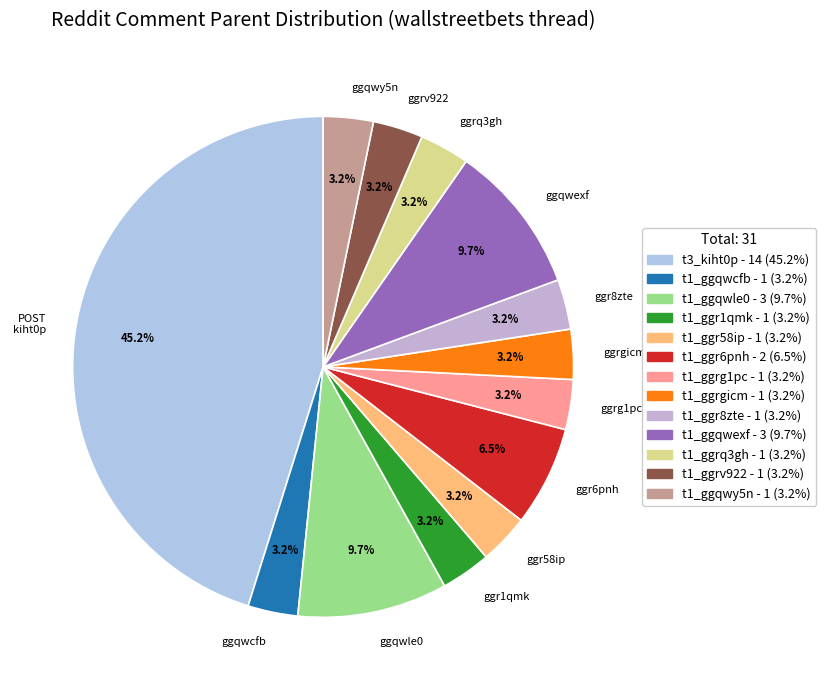

Is there a majority slice in this chart?

No